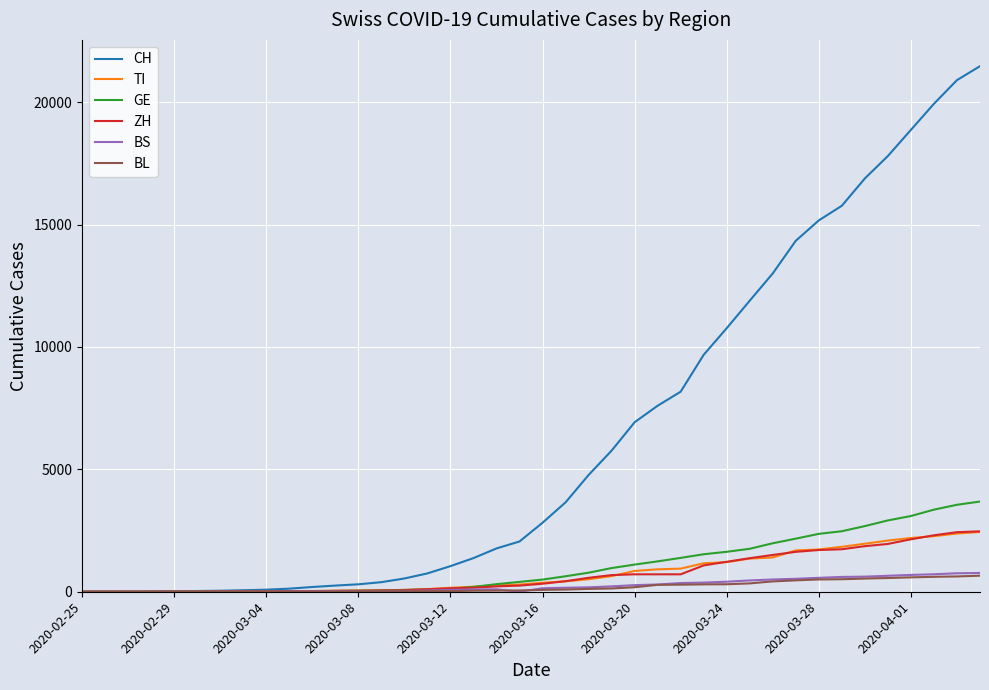

Which series has the largest total across all categories?

CH